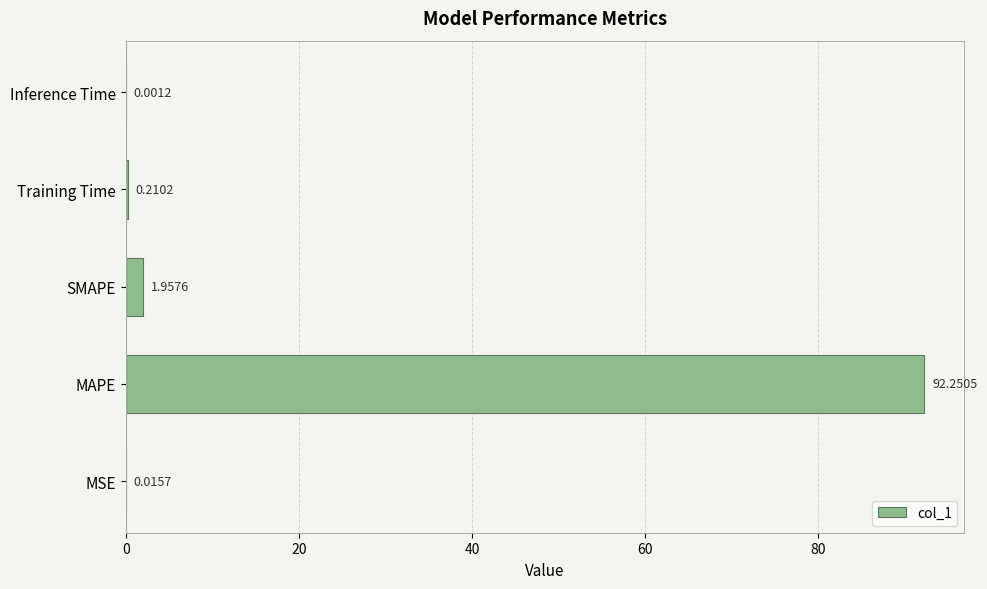

At which category does the chart reach its peak across all series?

MAPE